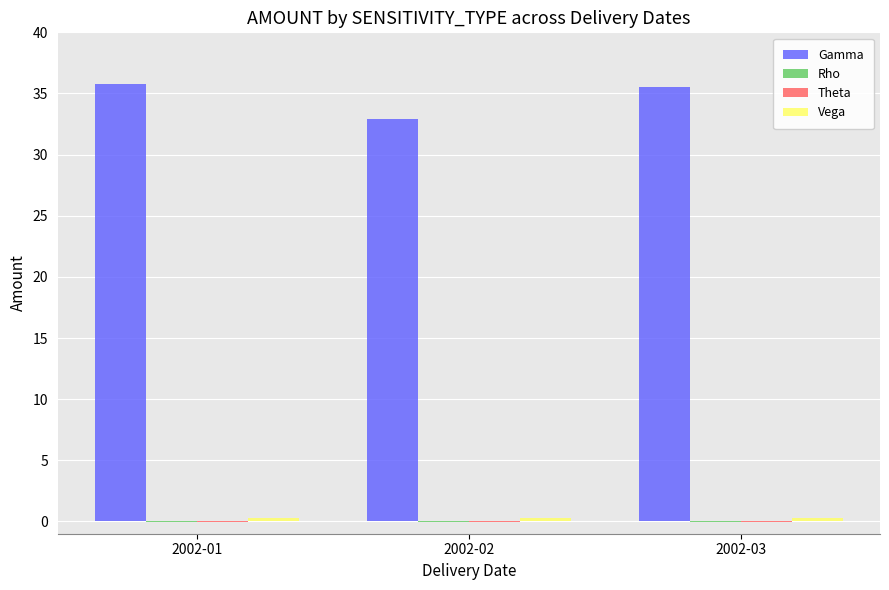

Which series has the largest total across all categories?

Gamma